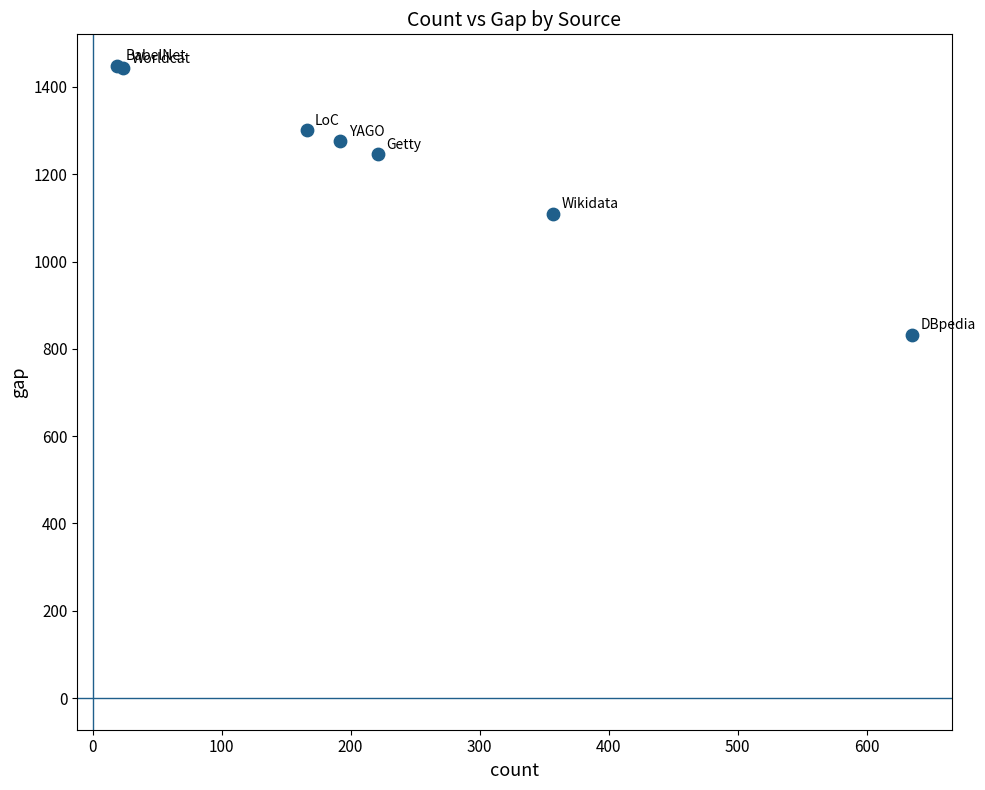

What Y value in the scatter plot is closest to 1140?

1110